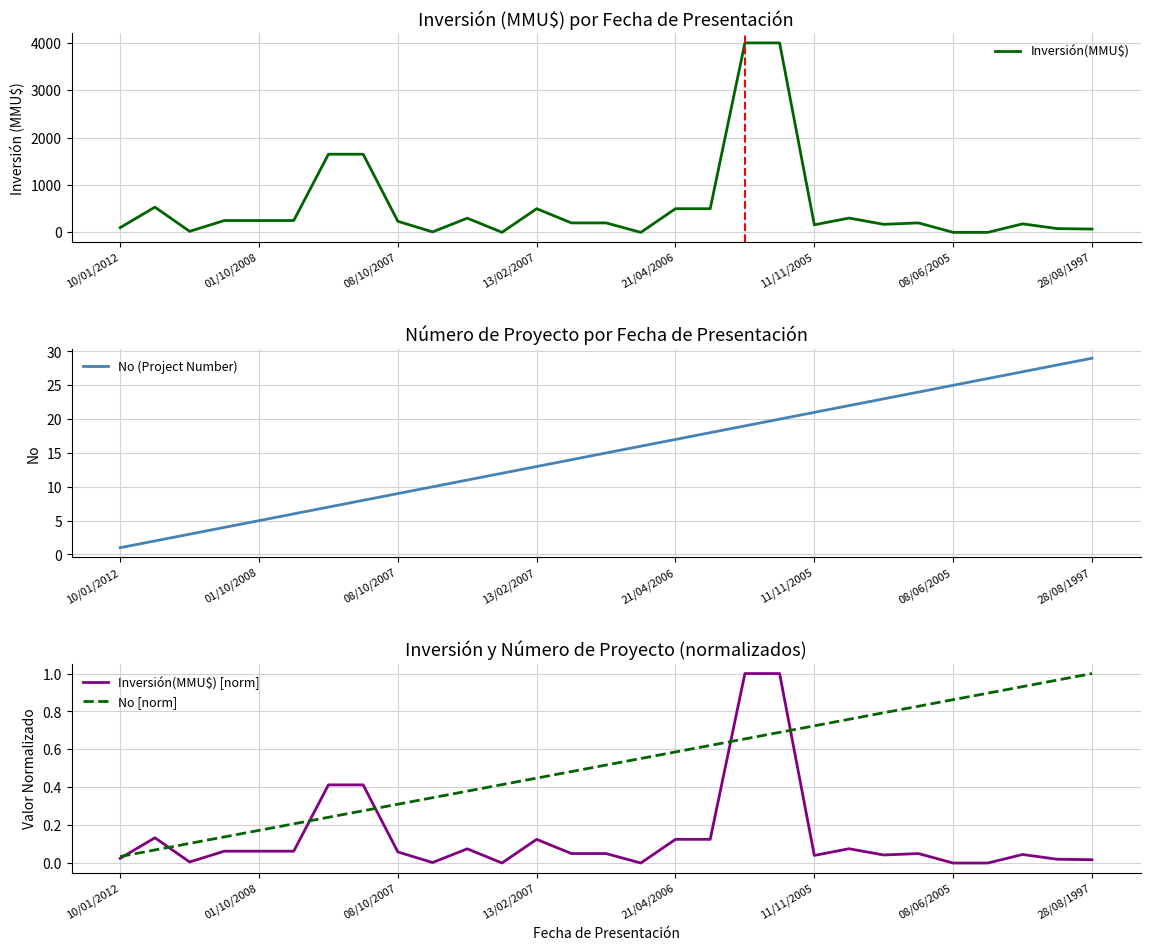

Which category has the lowest value across all series?

15